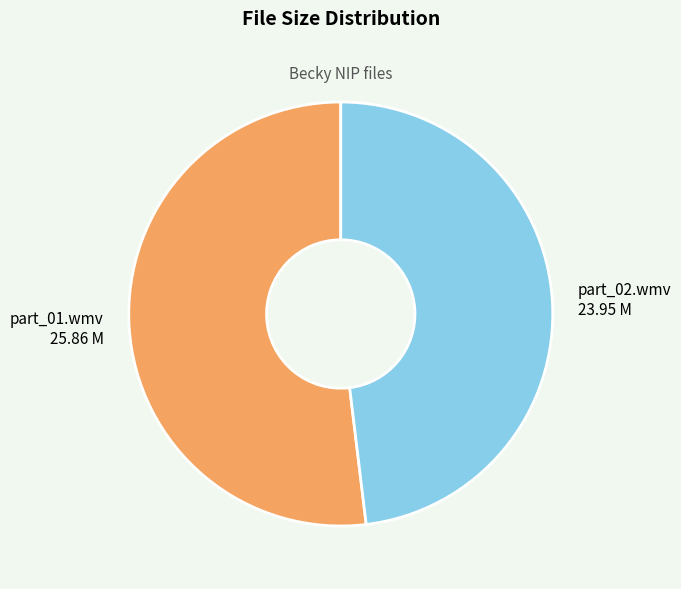

Count the number of slices in the pie.

2